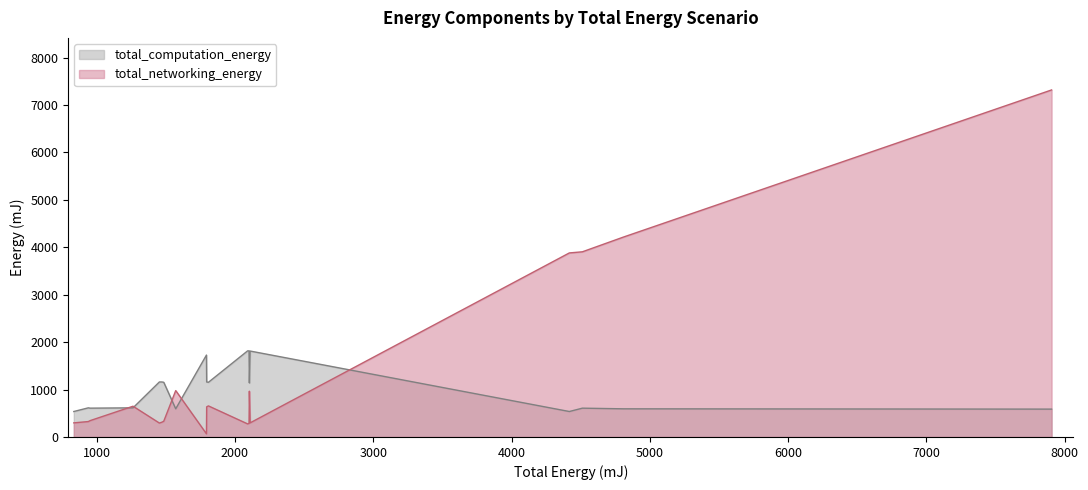

Which series has the widest spread of values?

total_networking_energy